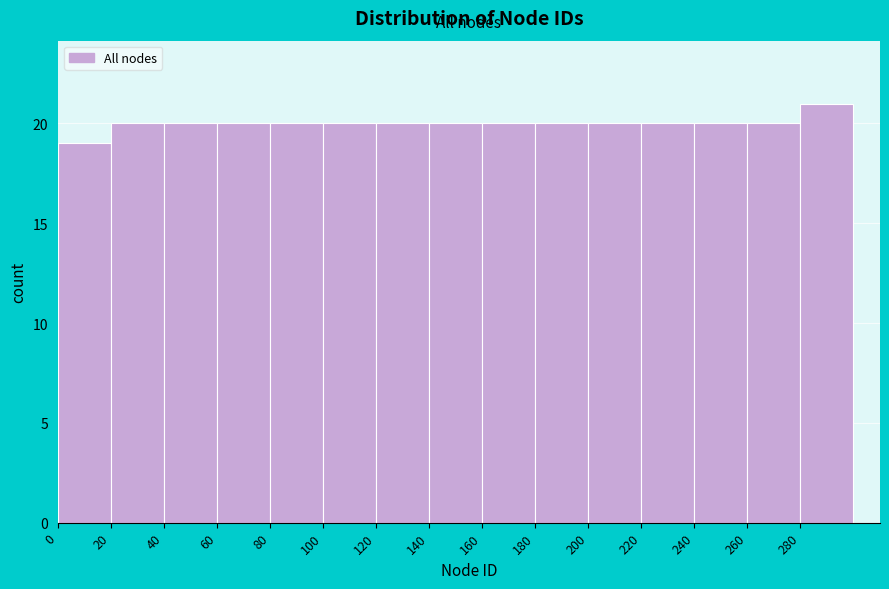

Over which range of the x-axis is the bar tallest?

280 to 300